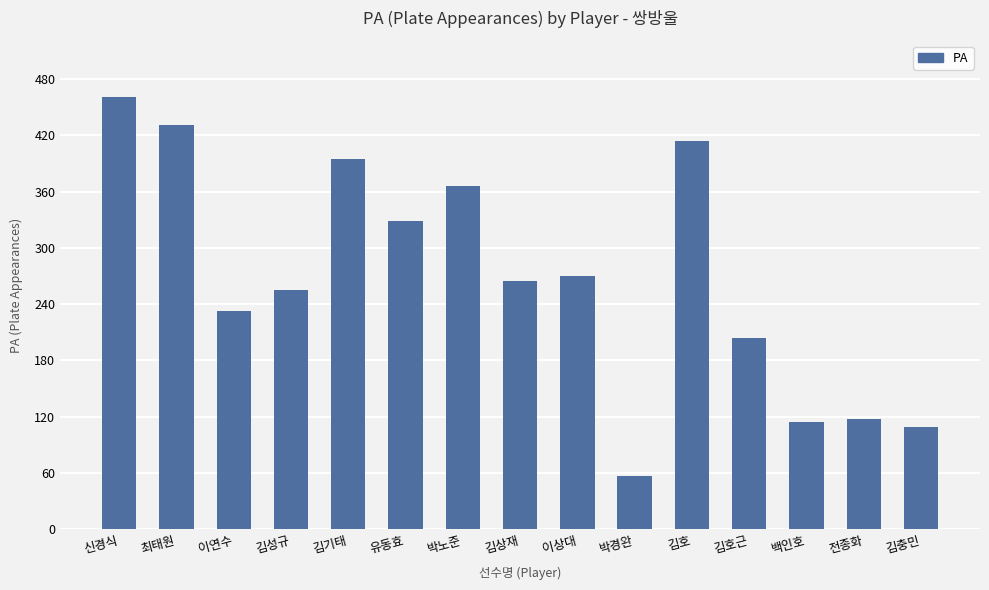

What is the value of the 9th bar from the left?

270